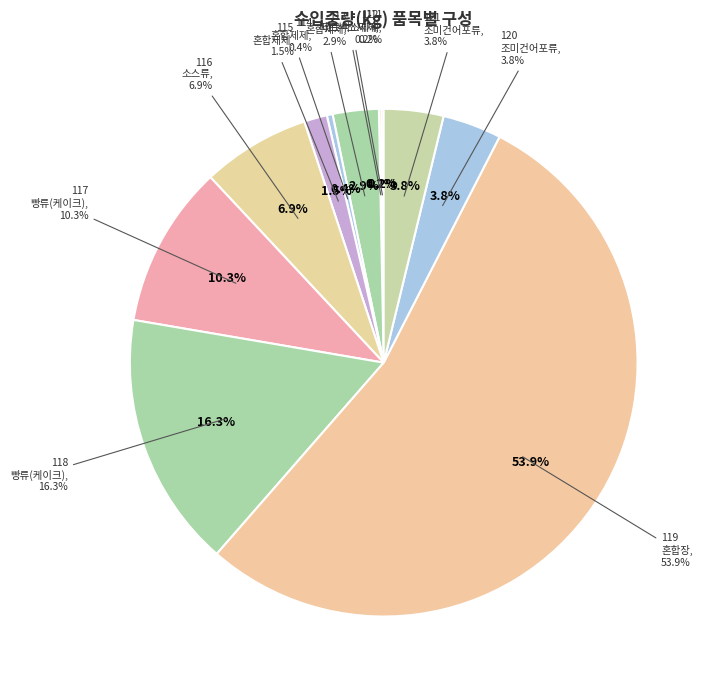

Is 119
혼합장 the majority of the pie?

Yes